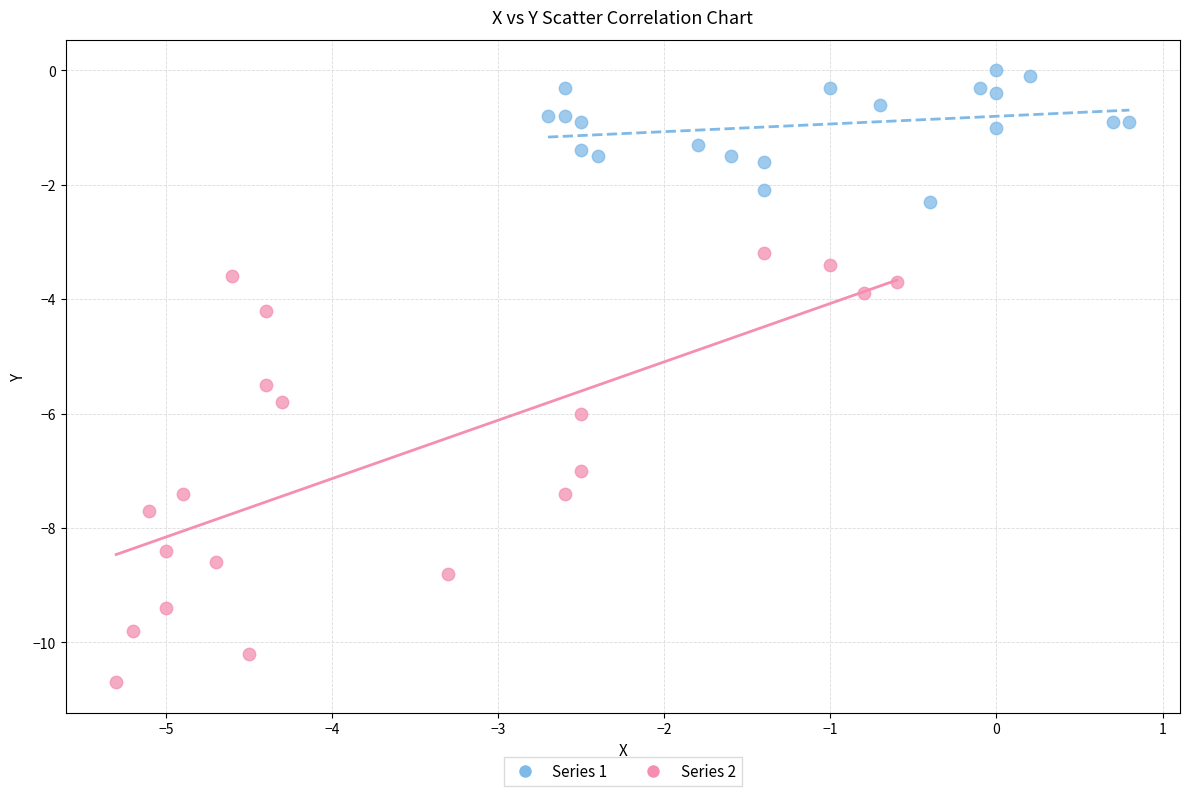

Which series reaches the minimum Y coordinate?

Series 2